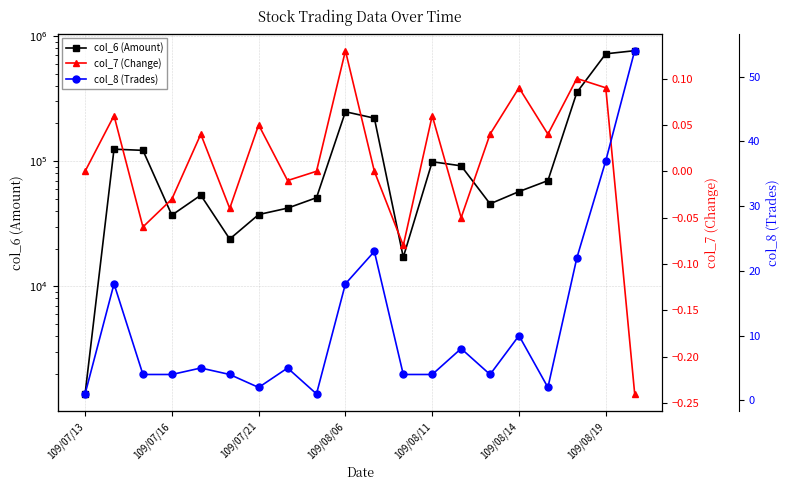

Read the col_7 (Change) value at 17.

0.1